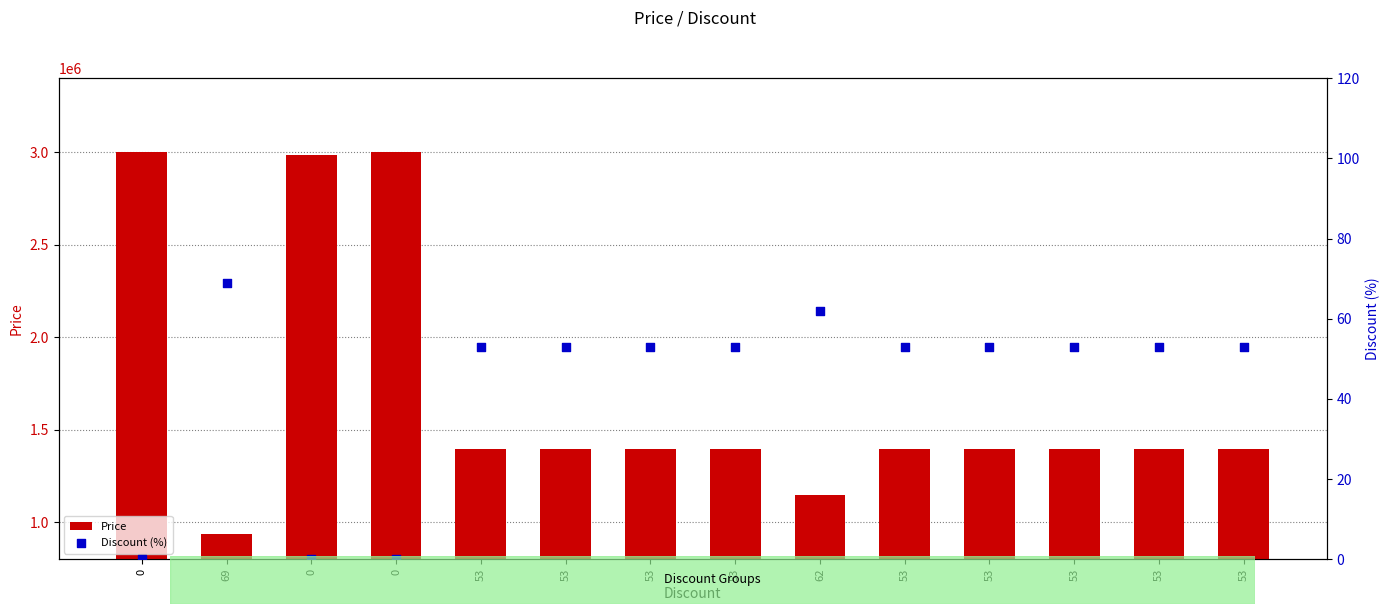

Which series contains the highest Y value?

Price